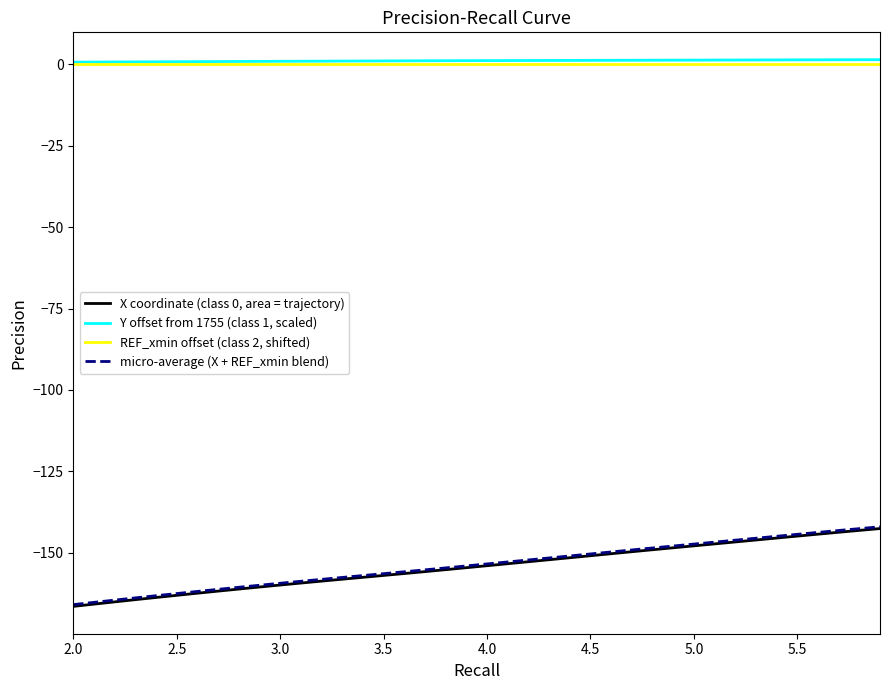

True or false: micro-average (X + REF_xmin blend) and Y offset from 1755 (class 1, scaled) intersect in this chart.

False